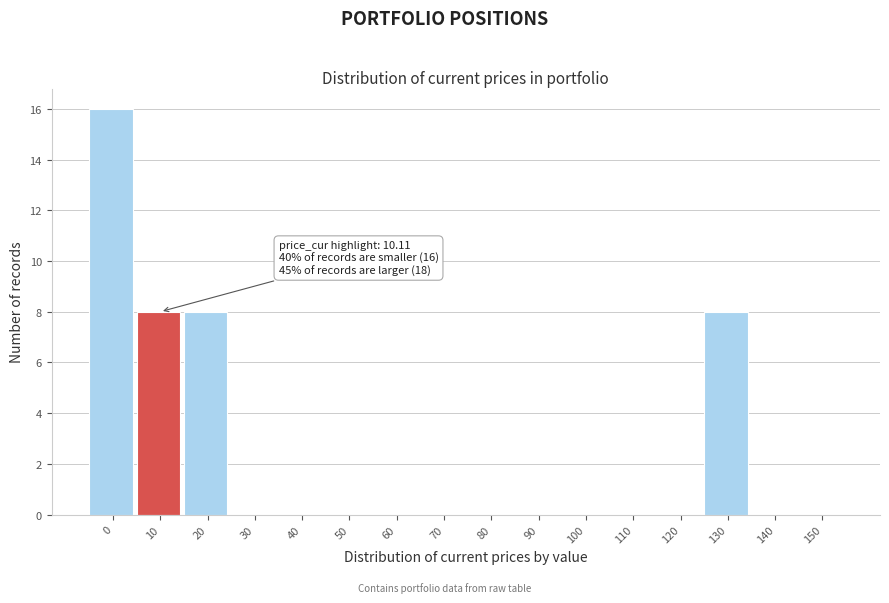

Reading left to right, what are all the values shown in this chart?

0=16	10=8	20=8	30=0	40=0	50=0	60=0	70=0	80=0	90=0	100=0	110=0	120=0	130=8	140=0	150=0